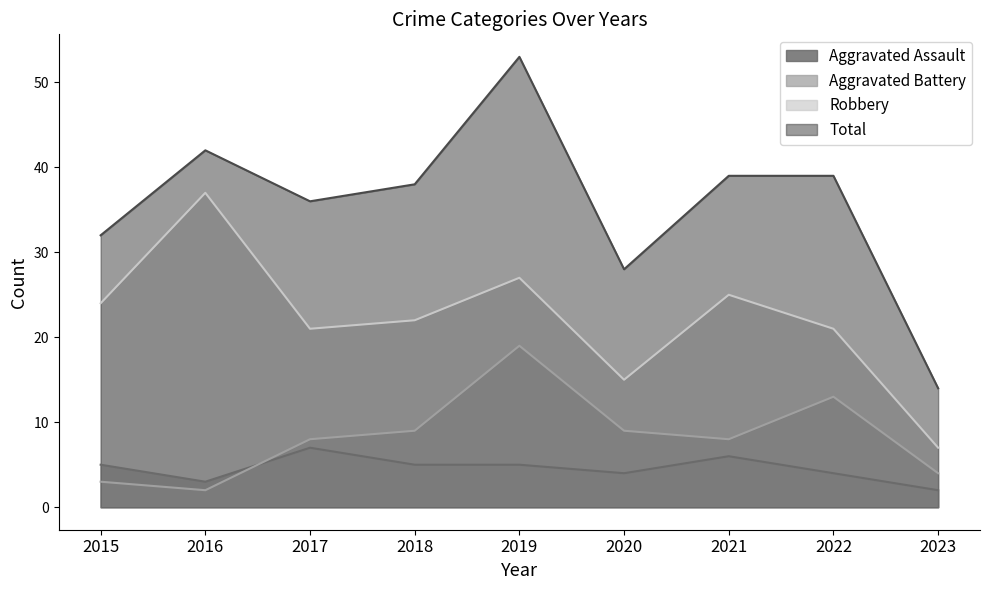

Reading left to right, extract all data points from this chart.

Aggravated Assault: 2015=5	2016=3	2017=7	2018=5	2019=5	2020=4	2021=6	2022=4	2023=2
Aggravated Battery: 2015=3	2016=2	2017=8	2018=9	2019=19	2020=9	2021=8	2022=13	2023=4
Robbery: 2015=24	2016=37	2017=21	2018=22	2019=27	2020=15	2021=25	2022=21	2023=7
Total: 2015=32	2016=42	2017=36	2018=38	2019=53	2020=28	2021=39	2022=39	2023=14